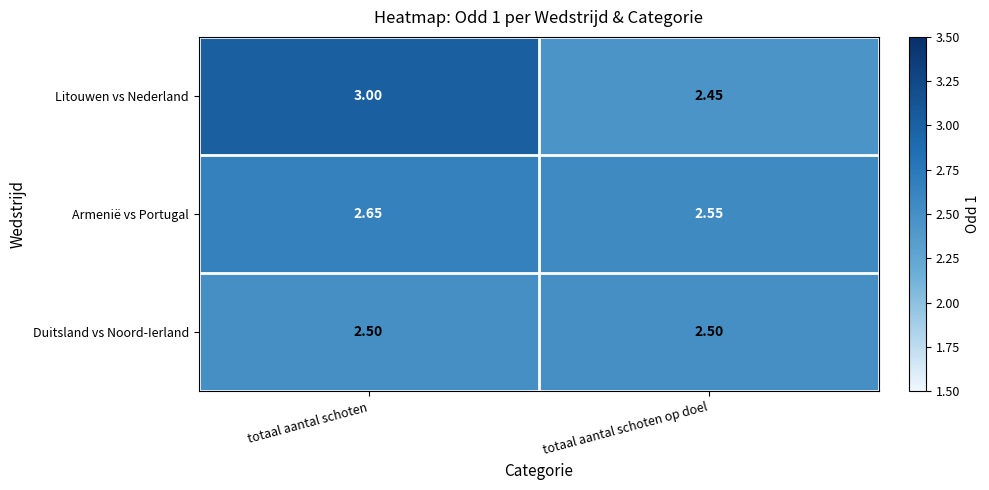

At which category is the sum across all series the highest?

totaal aantal schoten